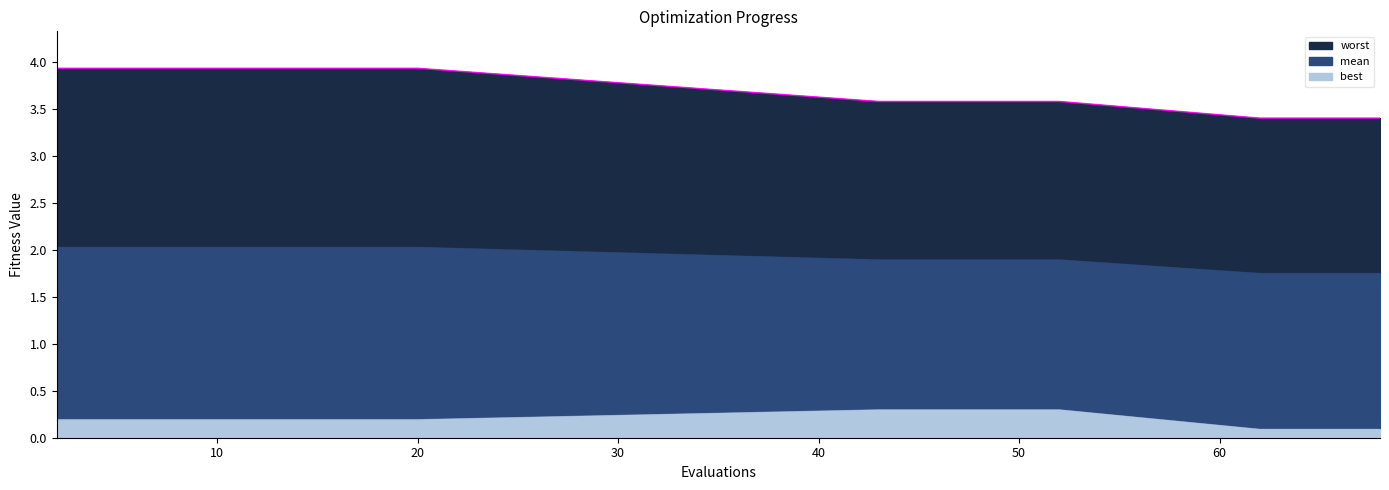

How many lines are shown in the chart?

3